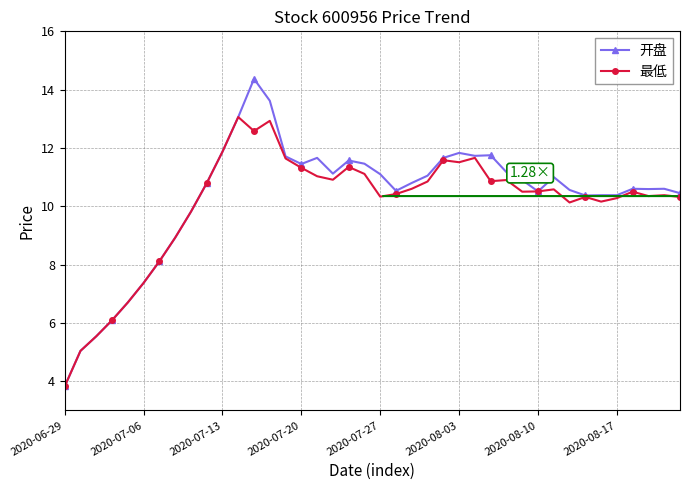

True or false: 开盘 has more than 2 interior local peaks.

True